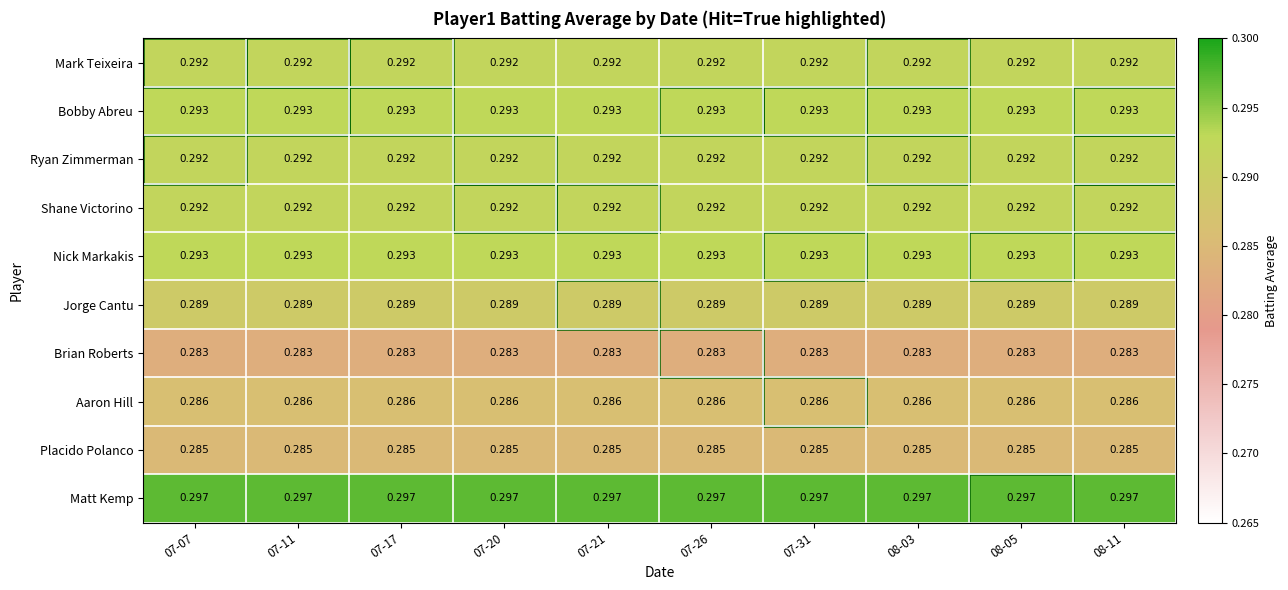

Which series has the largest total across all categories?

Matt Kemp